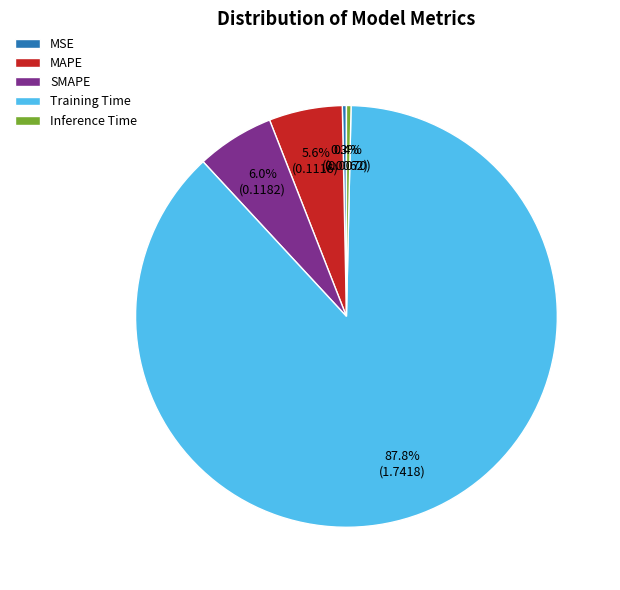

Is it true that Inference Time is 0% of the pie?

True